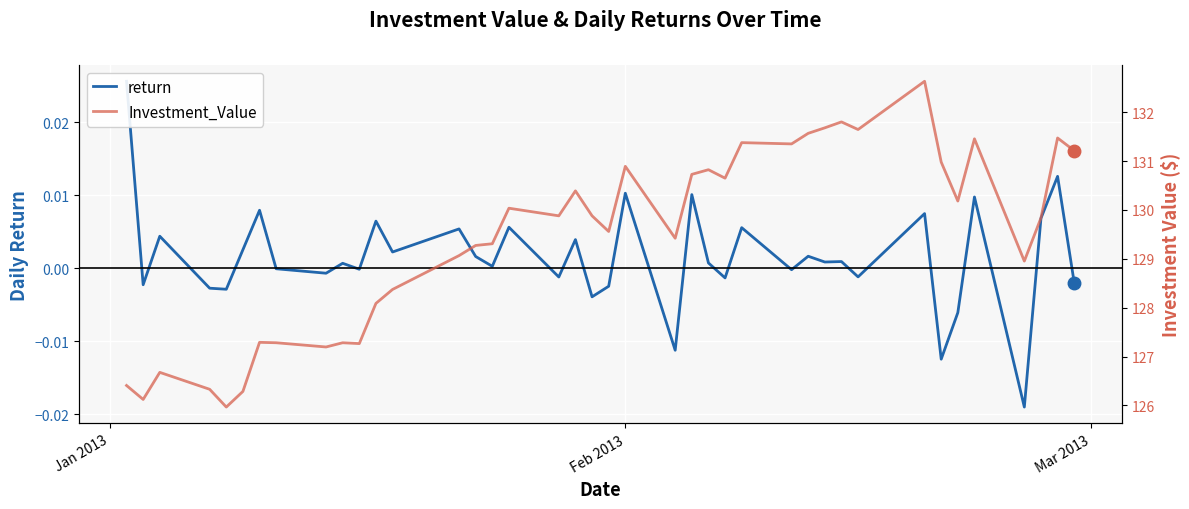

What is the highest value of the Investment_Value series?

132.6